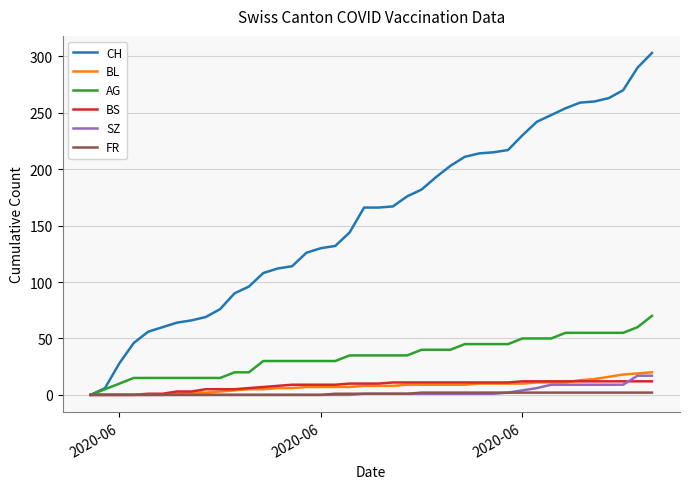

Does the chart have visible grid lines?

Yes